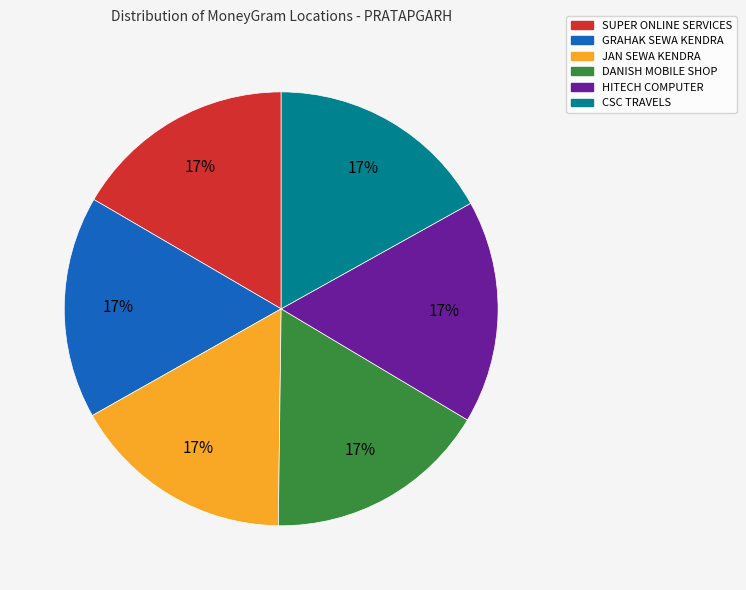

To the nearest percent, what is the average slice percentage?

17%